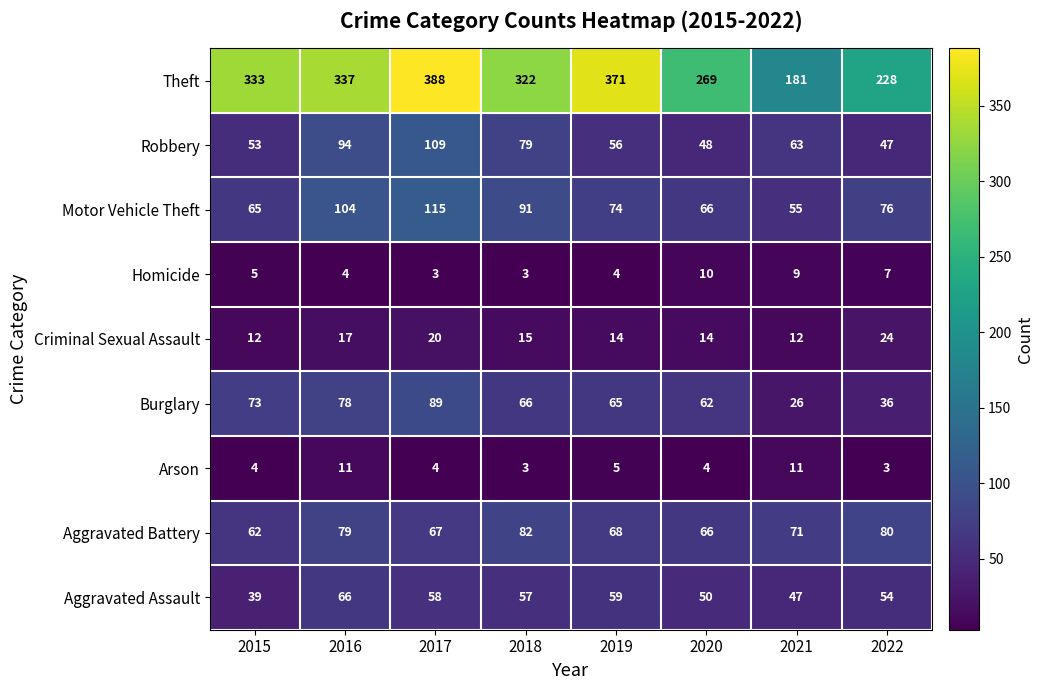

What is the maximum value for Burglary?

89